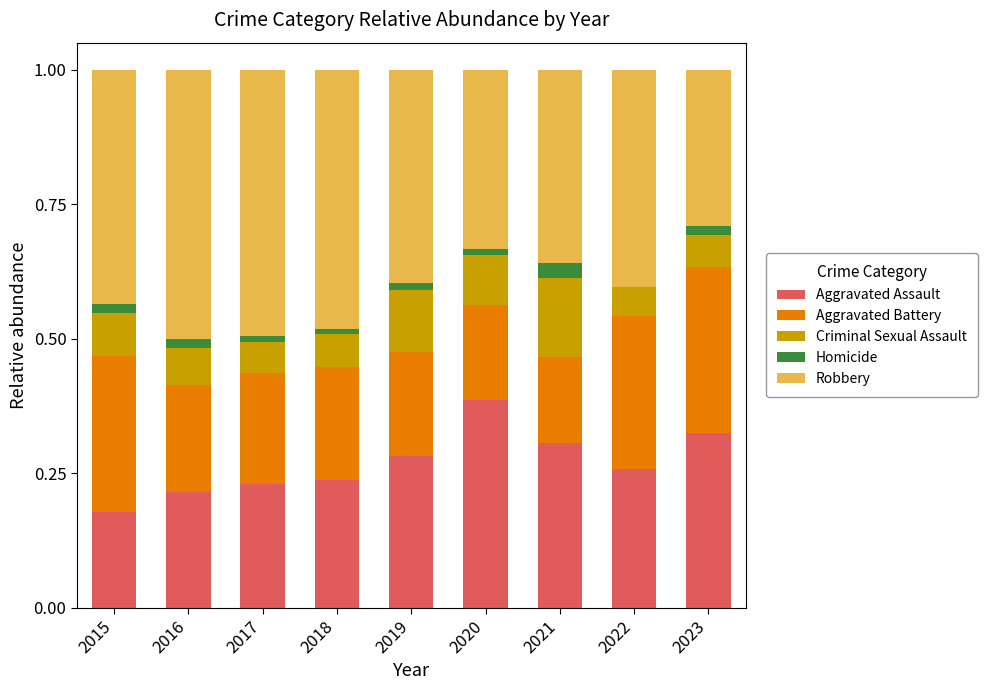

At which label does Aggravated Assault reach its peak?

2020